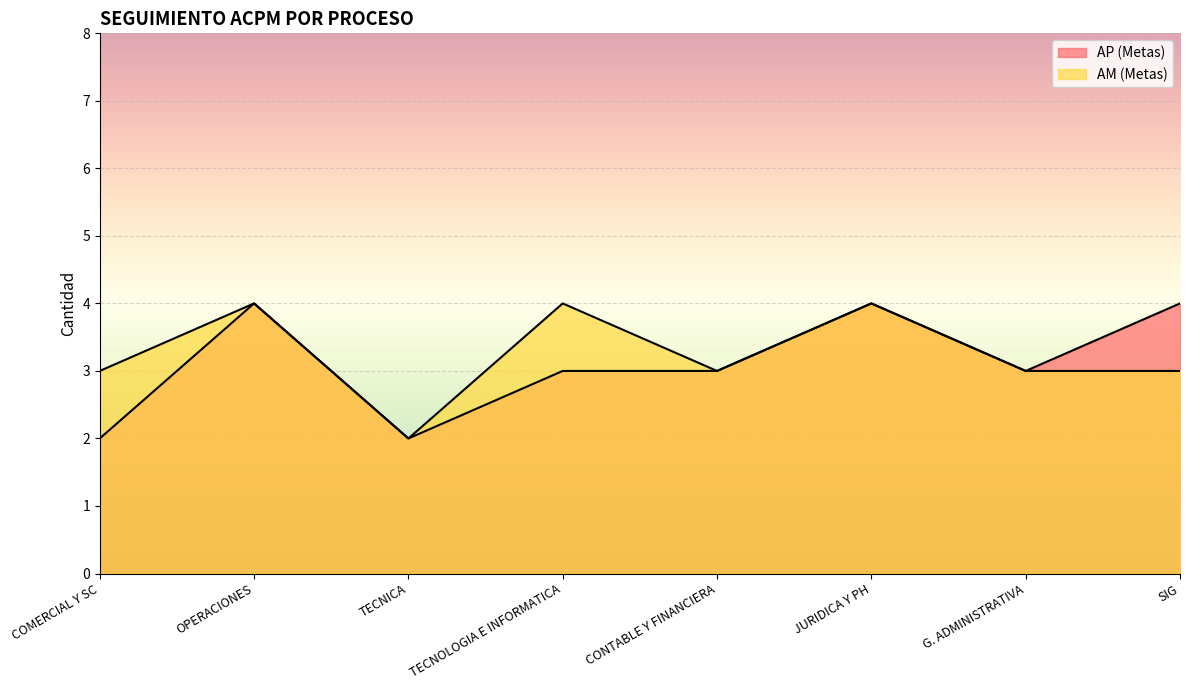

What is the label of the 5th point from the left?

CONTABLE Y FINANCIERA